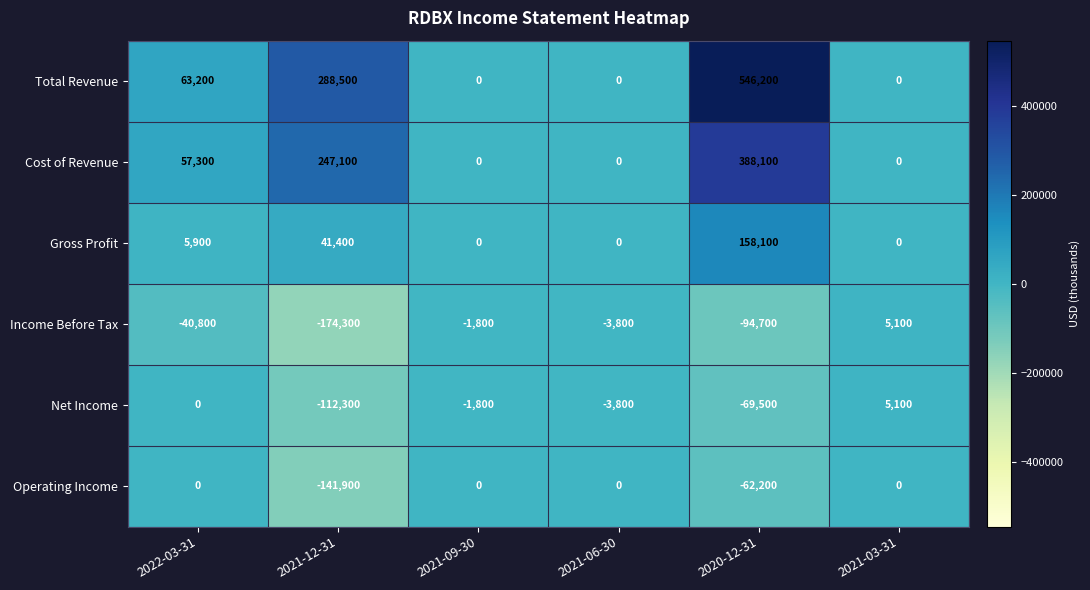

Between 2021-09-30 and 2020-12-31, which series saw the biggest shift?

Total Revenue